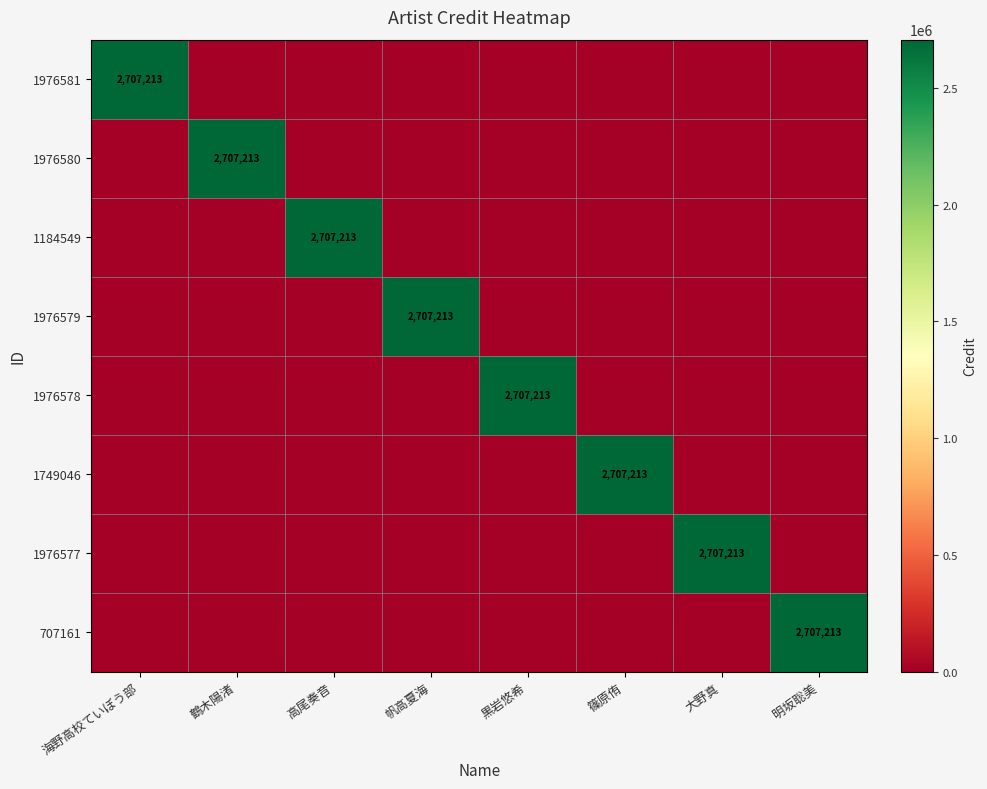

How many distinct data groups are displayed?

8